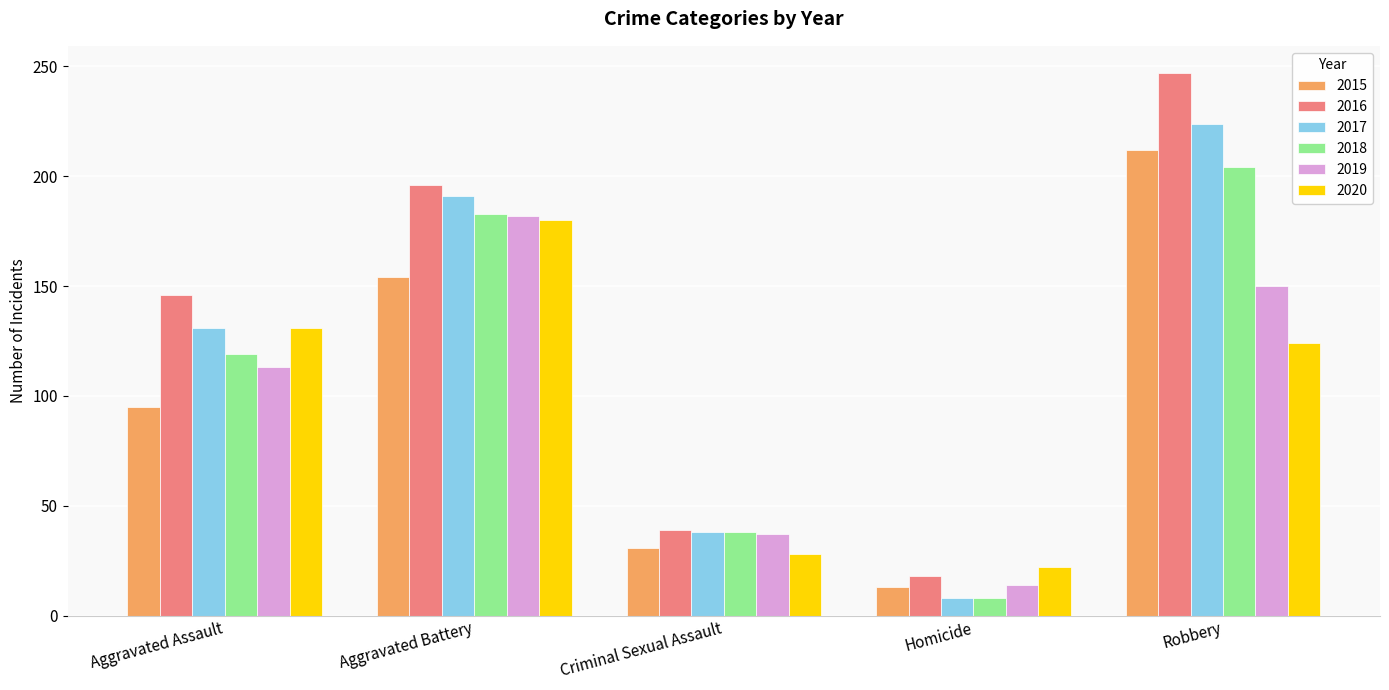

How many values in the 2015 series are below 95?

2